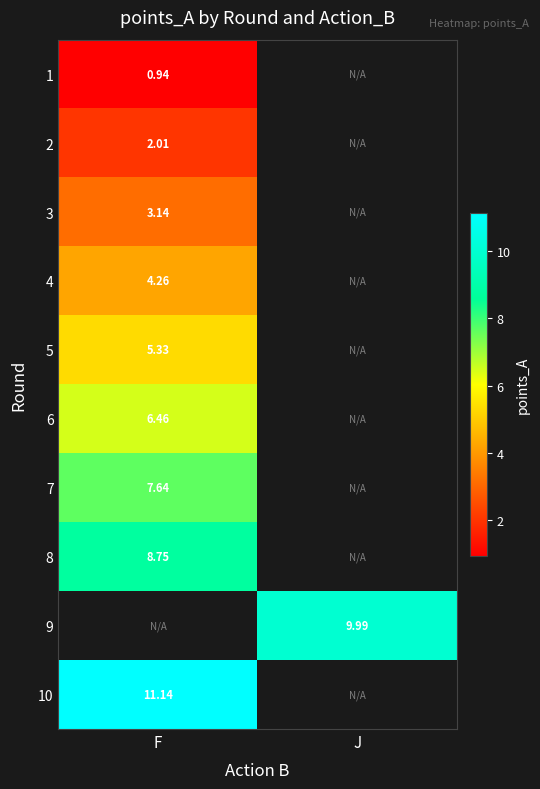

Which category has the lowest value across all series?

F